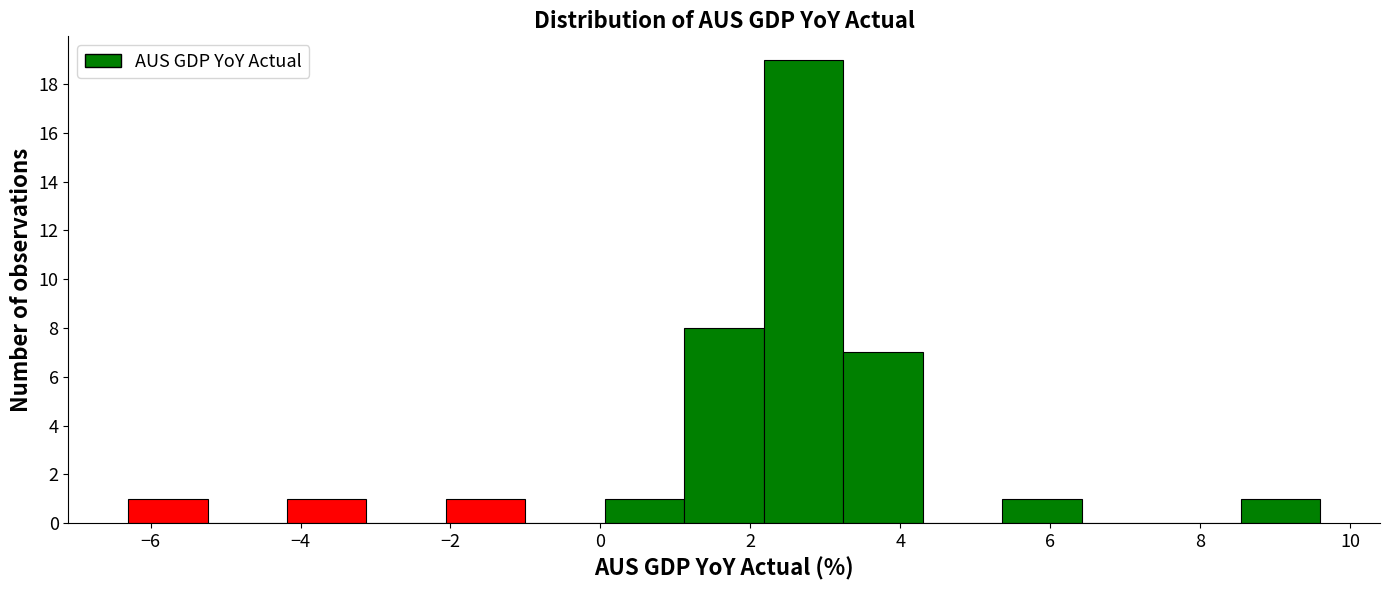

How tall is the bar that spans 3.24 to 4.30 on the x-axis? Neither the bar edges nor the heights are printed on the chart, so give them approximately, as read against the axes.

7